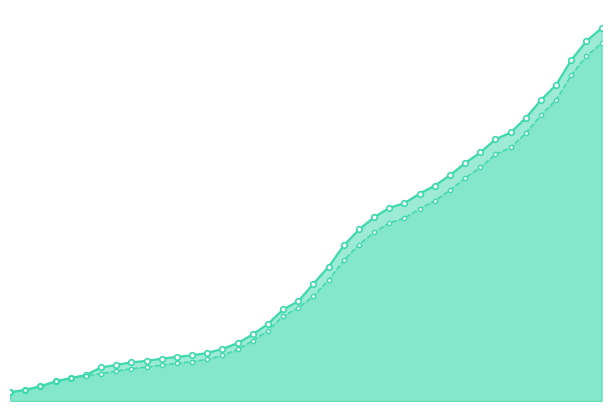

True or false: GE_line and CH_line cross at least once.

False